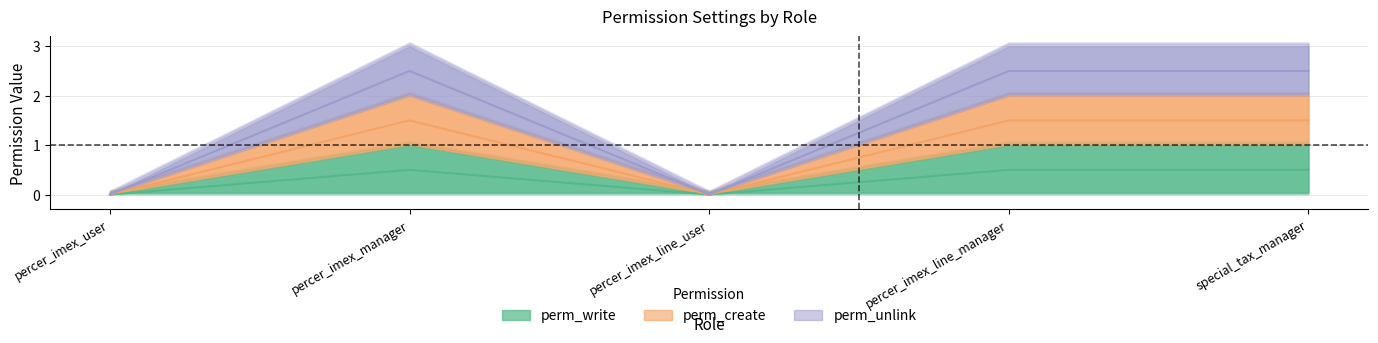

True or false: perm_create and perm_unlink intersect in this chart.

False